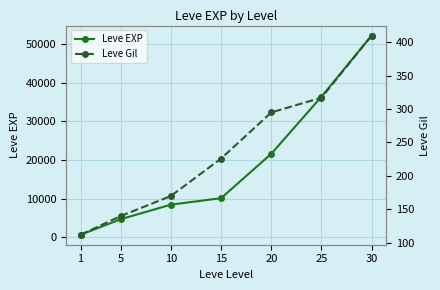

What is the sum of all Leve EXP values?

134030